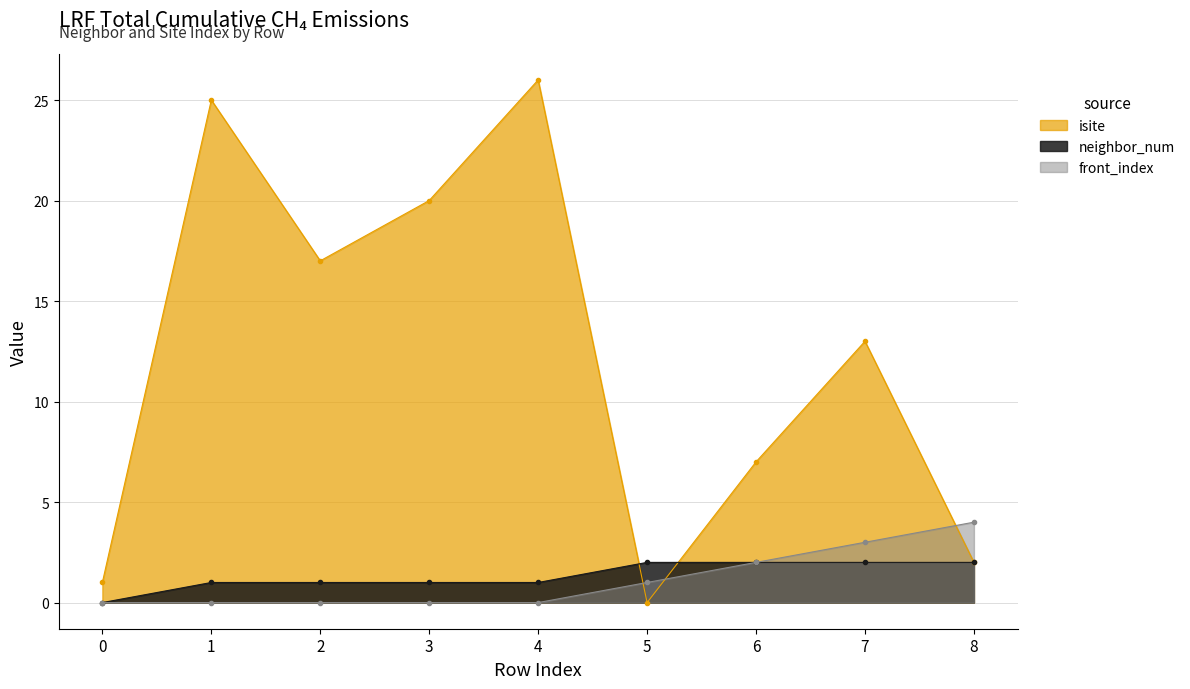

Count the number of categories in the chart.

9